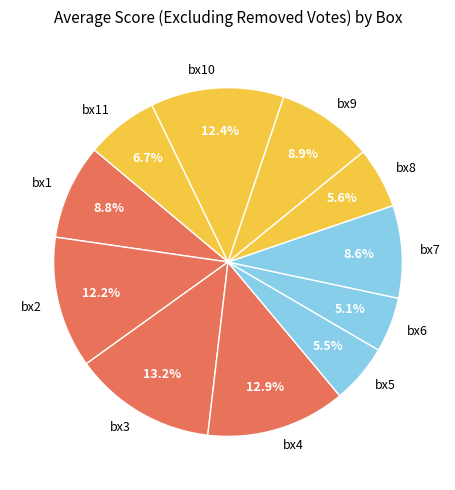

Is it true that bx8 is 1% of the pie?

False